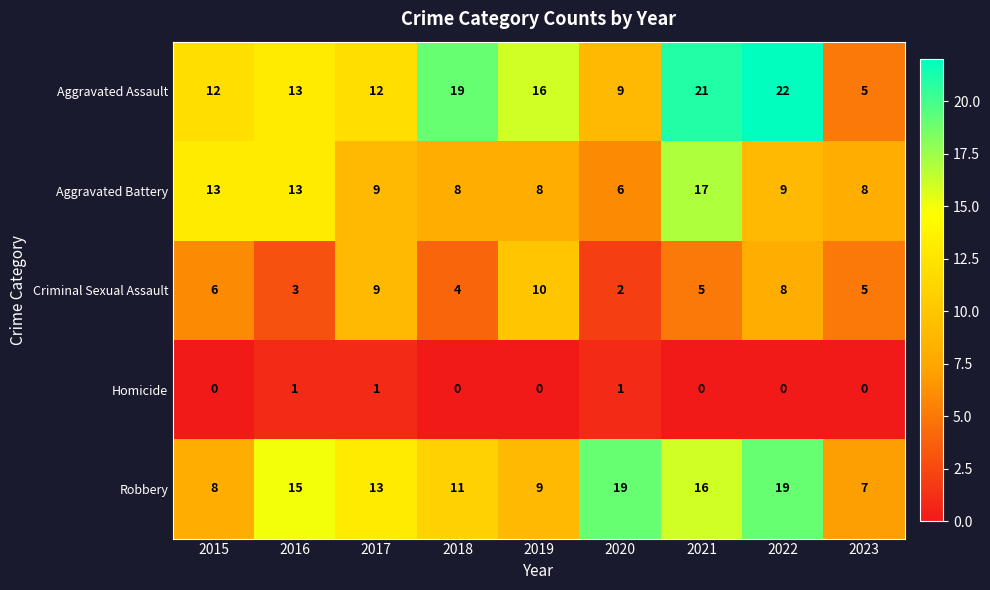

At how many categories does at least one series exceed 10?

8